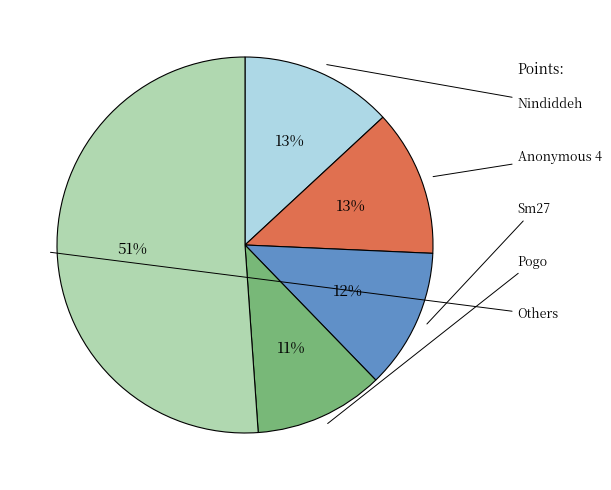

How many slices are in this pie chart?

5